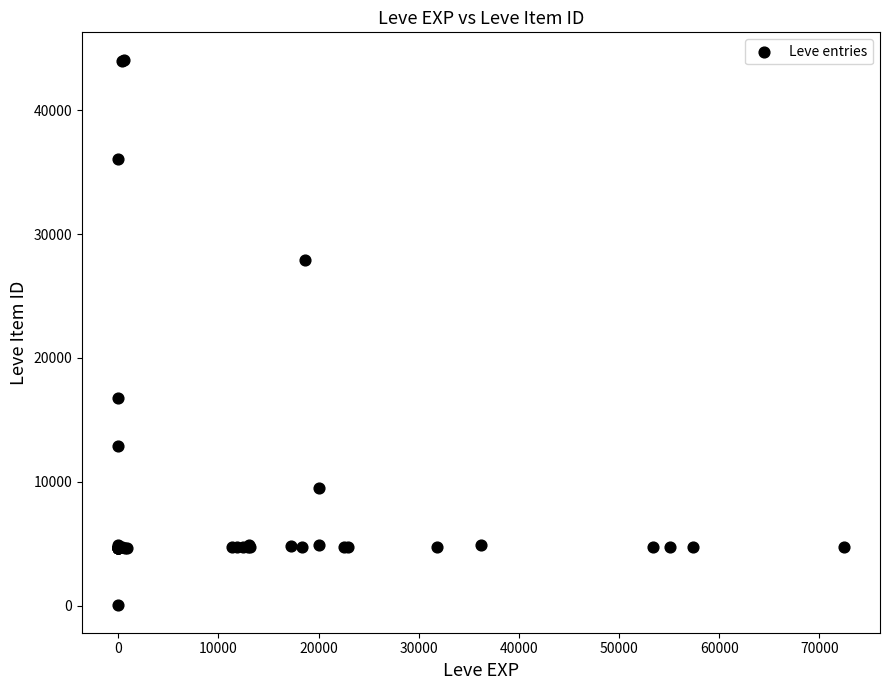

What Y value in the scatter plot is closest to 22050?

16734